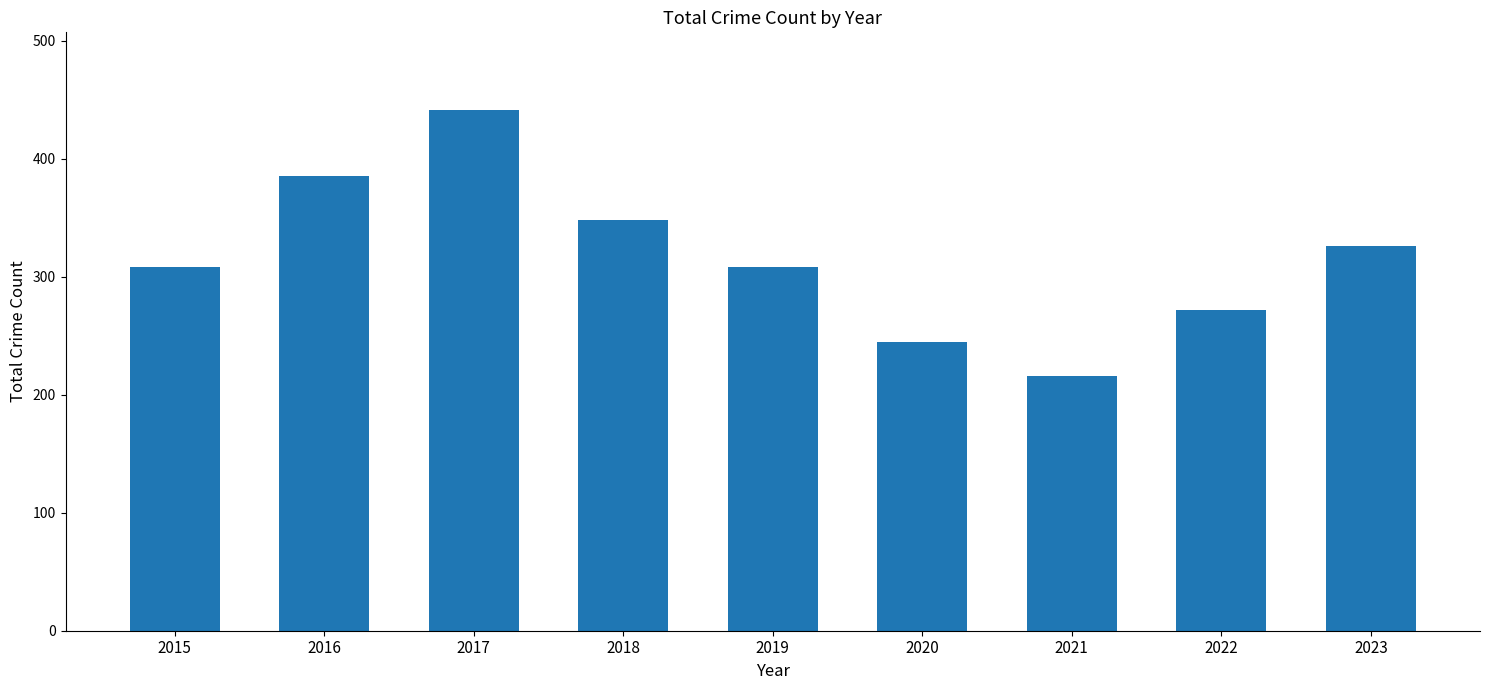

What is the approximate value at 2018, to the nearest 50?

350